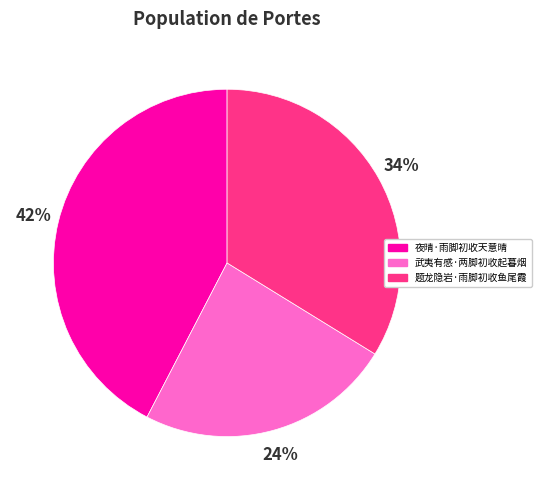

To the nearest percent, what portion does 题龙隐岩·雨脚初收鱼尾霞 represent?

34%